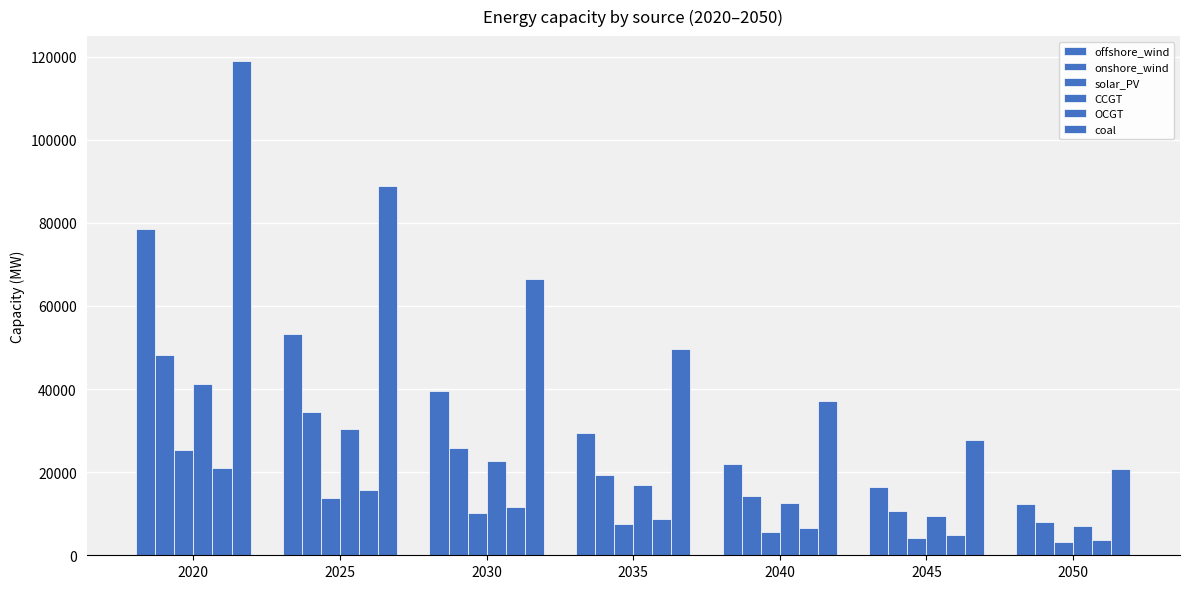

How many groups of bars are there?

7